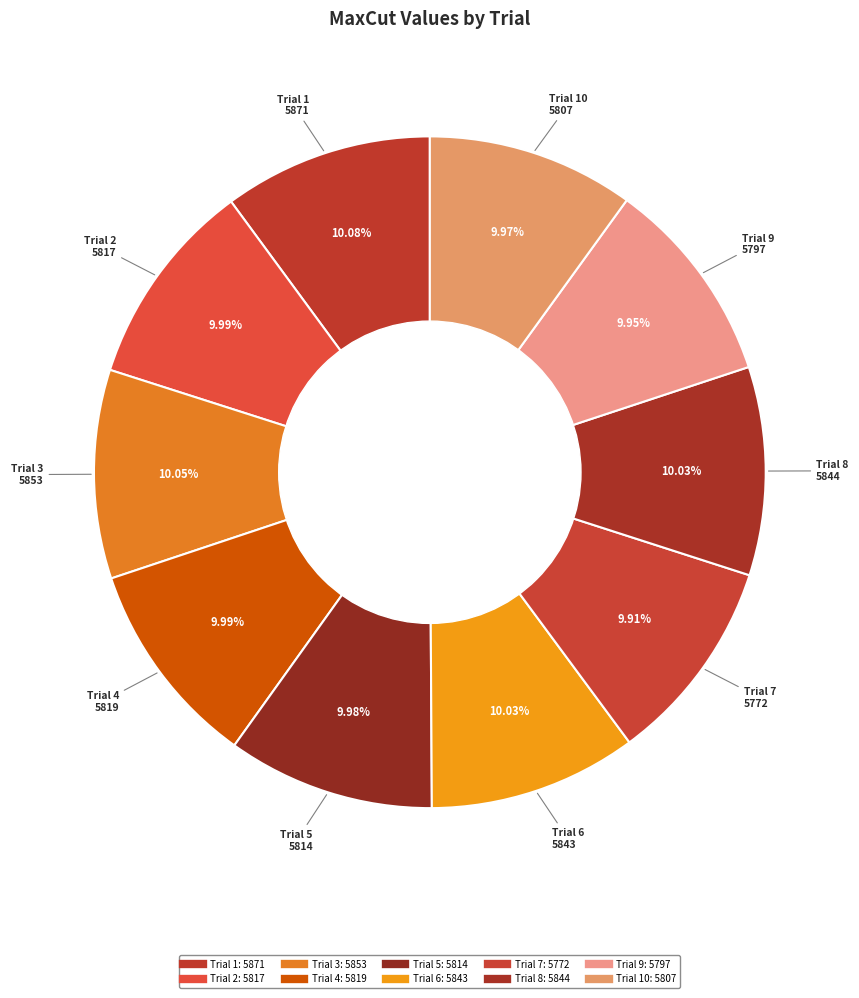

Rank the categories by value from highest to lowest.

Trial 1, Trial 3, Trial 8, Trial 6, Trial 4, Trial 2, Trial 5, Trial 10, Trial 9, Trial 7